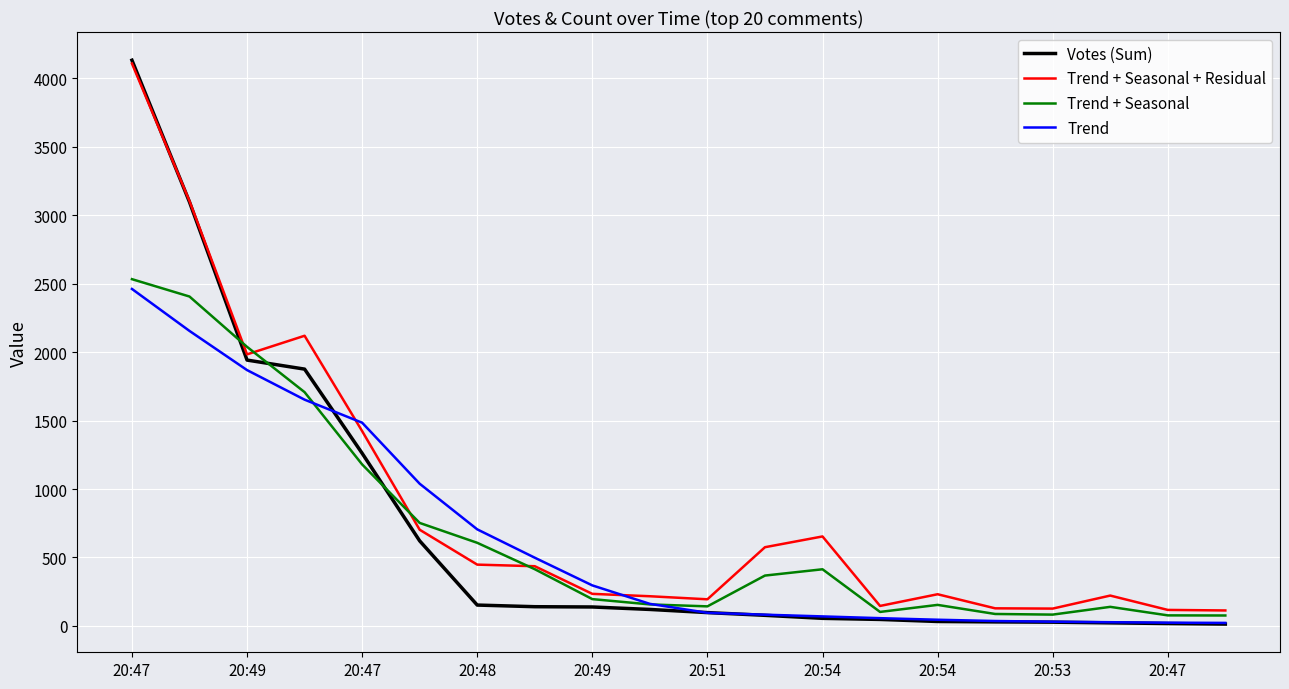

What is the minimum value shown in the chart?

13.0